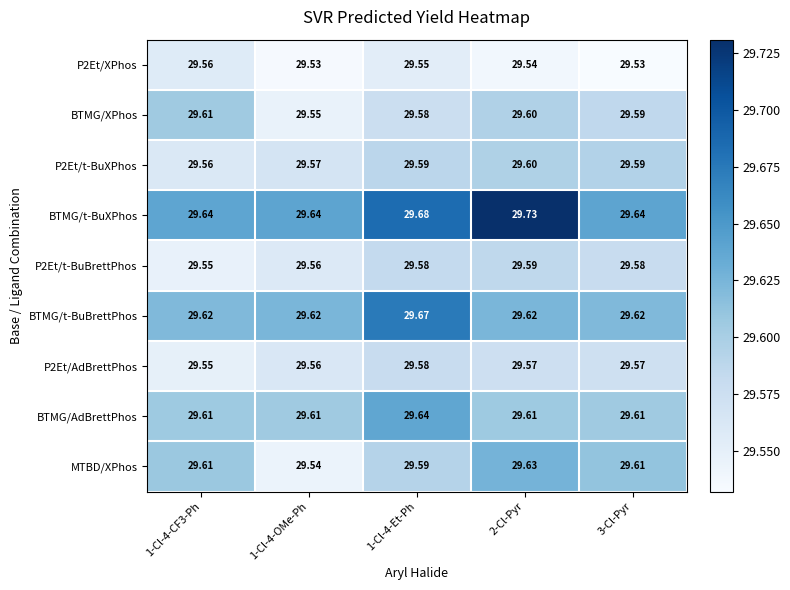

Count the number of data series in this chart.

9